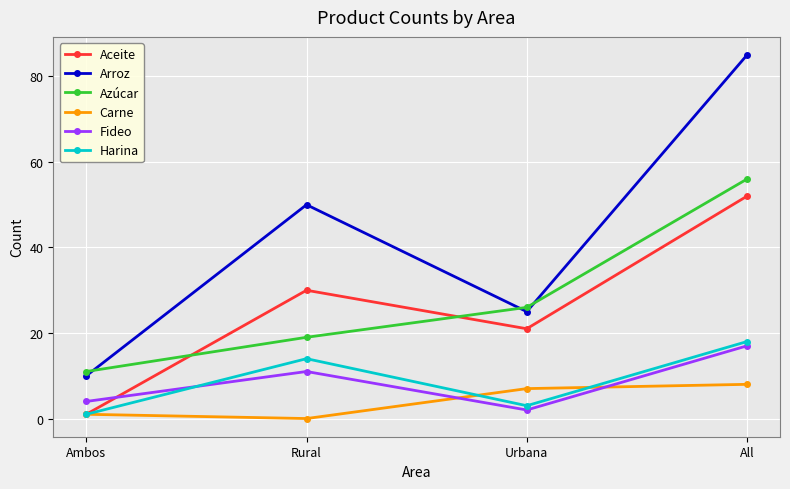

What is the value of the Harina point at the 4th from the left?

18